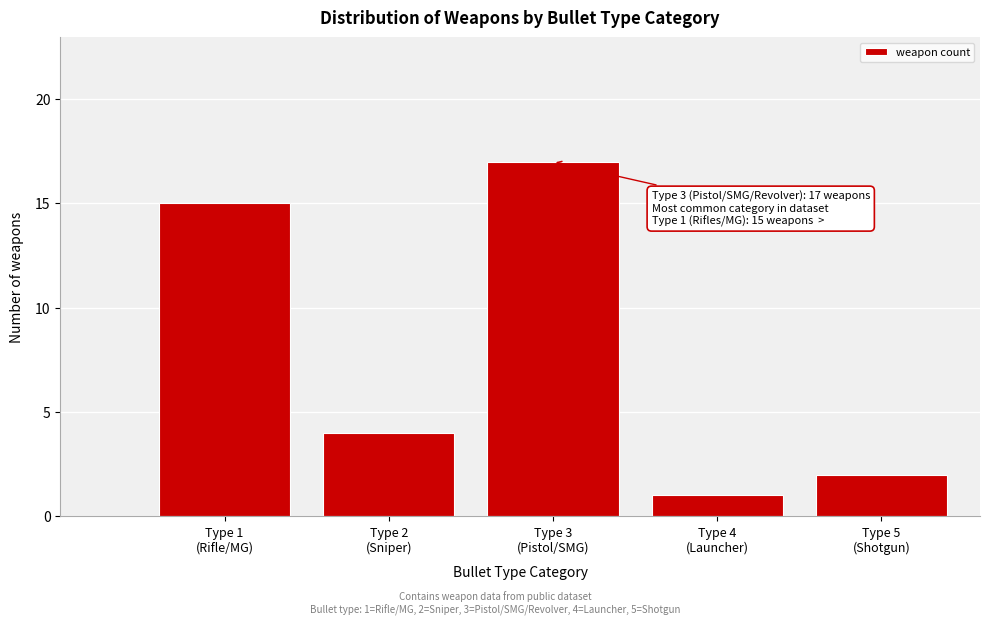

Reading left to right, transcribe all the data shown in this chart.

15	4	17	1	2